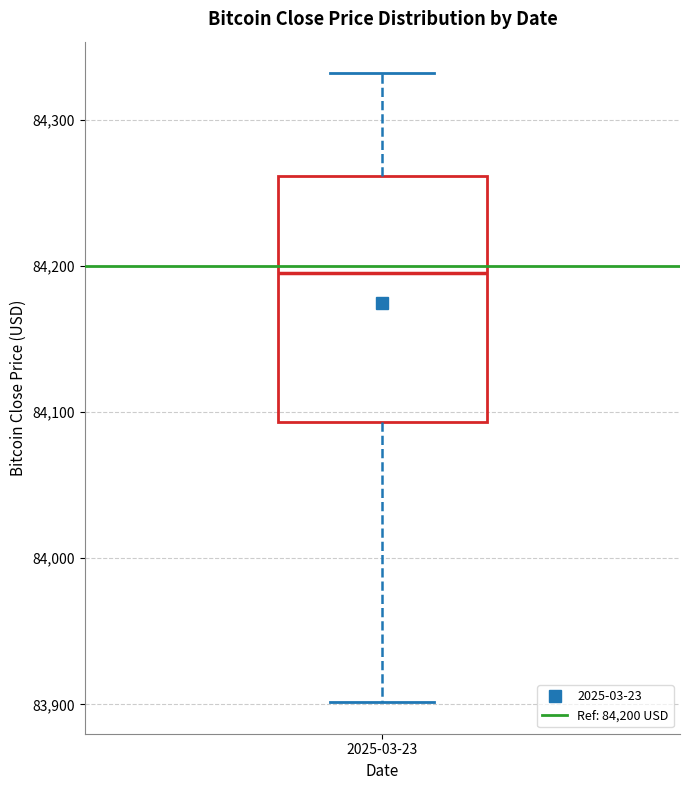

Read this box plot against the y-axis: the position of the median line, the range covered by the box, and the ends of both whiskers. The values are not printed on the chart, so give them approximately, as read against the axis.

median 84200, box 84090 to 84260, whiskers 83900 to 84330